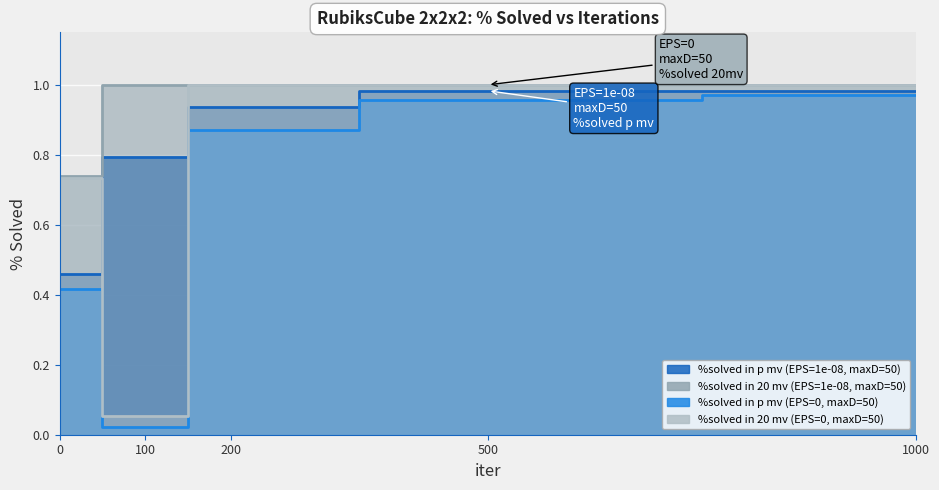

True or false: %solved in p mv (EPS=0, maxD=50) and %solved in p mv (EPS=1e-08, maxD=50) intersect in this chart.

False